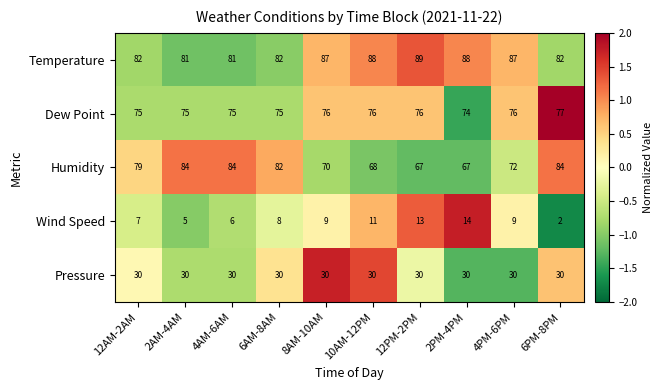

Which series has the largest total across all categories?

Temperature